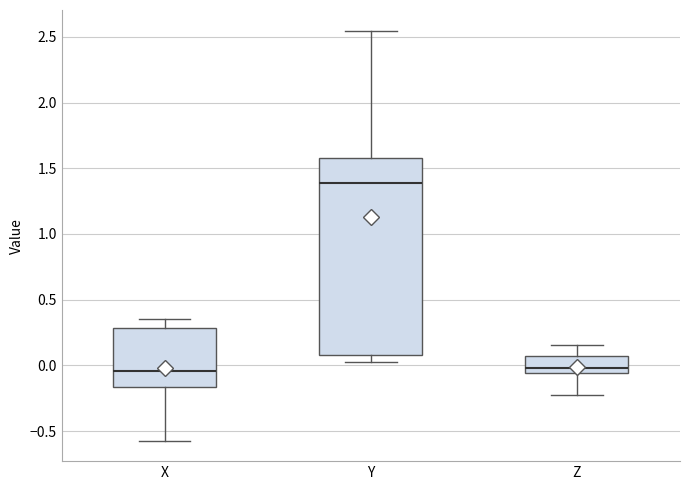

Where is the lower edge of the box for Z on the y-axis? The values are not printed on the chart, so give them approximately, as read against the axis.

-0.05